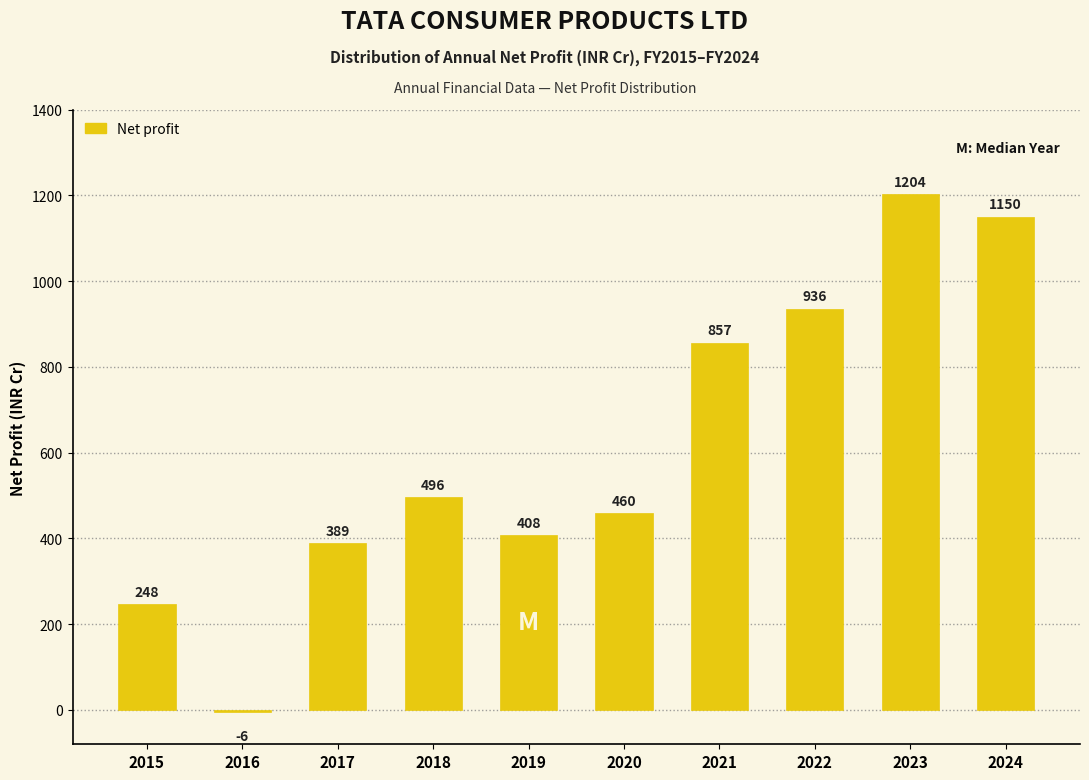

What is the average value?

614.2